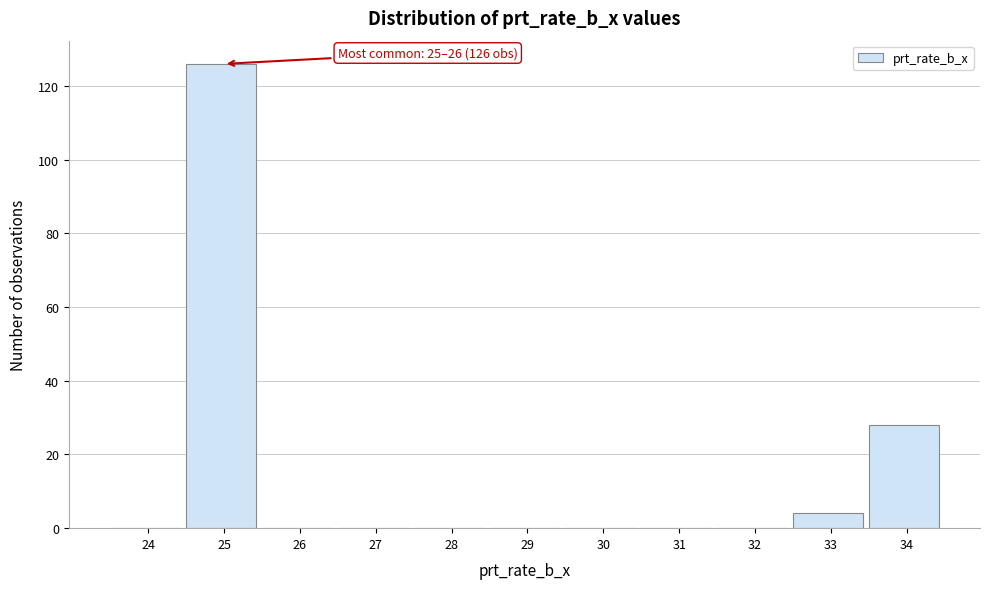

Reading left to right, list all the values displayed in this chart.

24=0	25=126	26=0	27=0	28=0	29=0	30=0	31=0	32=0	33=4	34=28